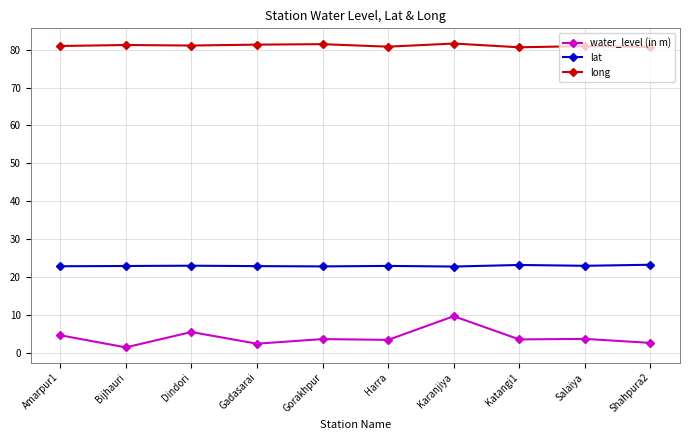

True or false: lat has a value of 22.9 at Dindori.

True